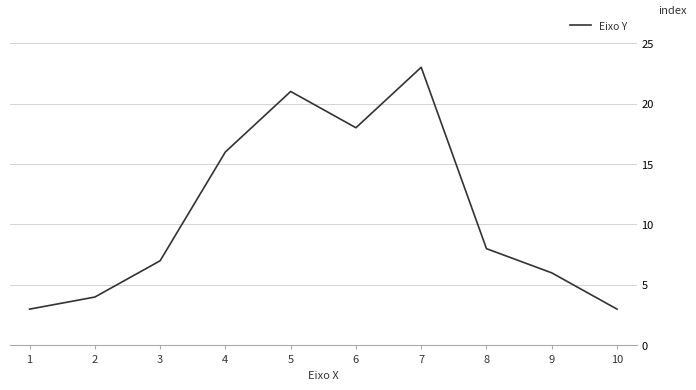

How many interior local valleys (lower than both neighbors) does the data have?

1